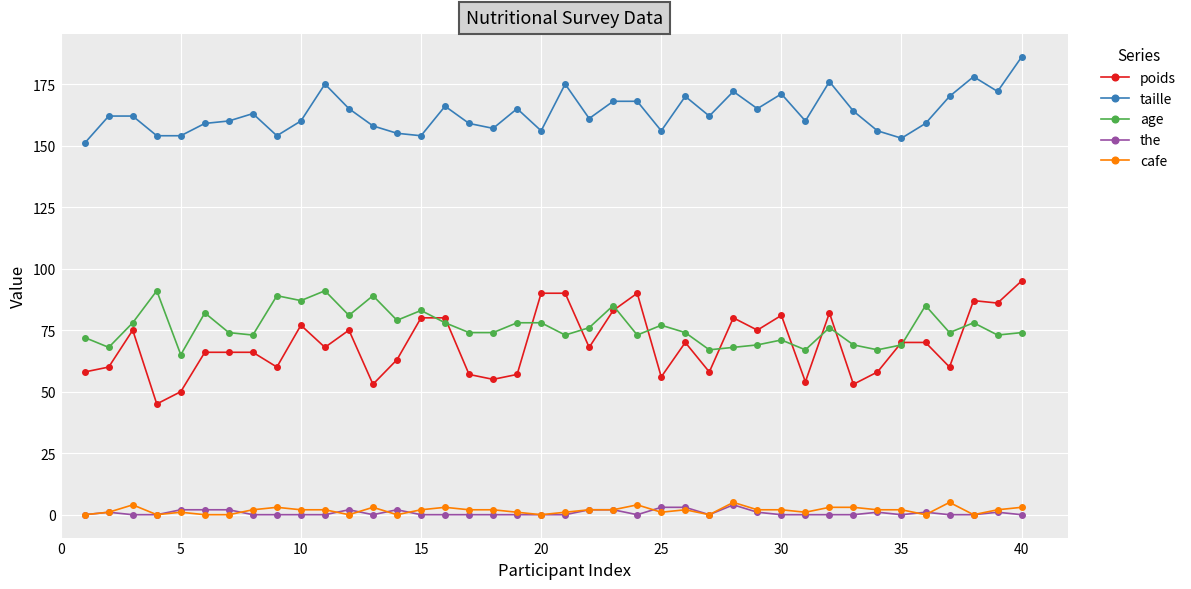

True or false: poids and cafe intersect in this chart.

False